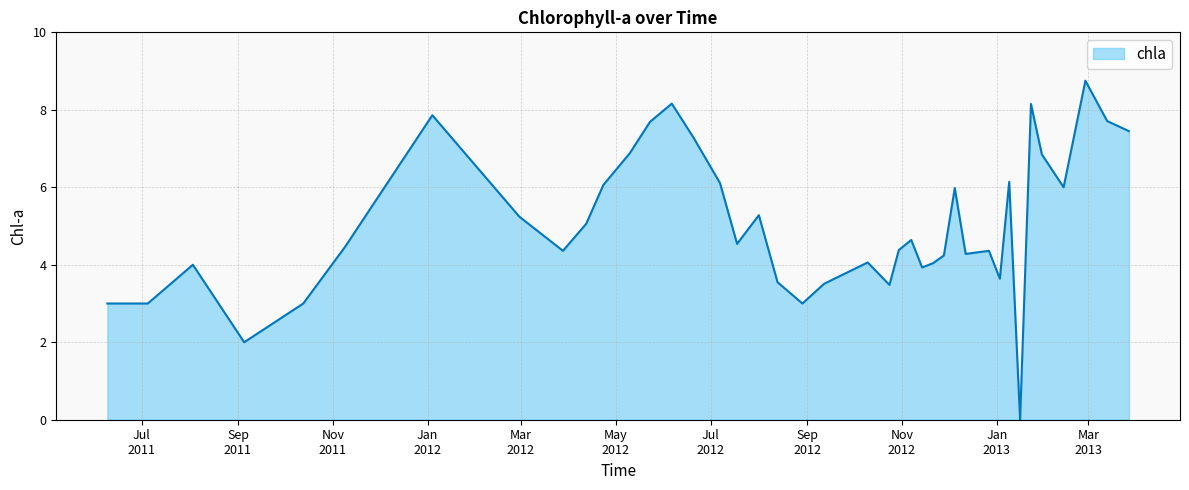

What is the difference between the maximum and minimum values?

8.7